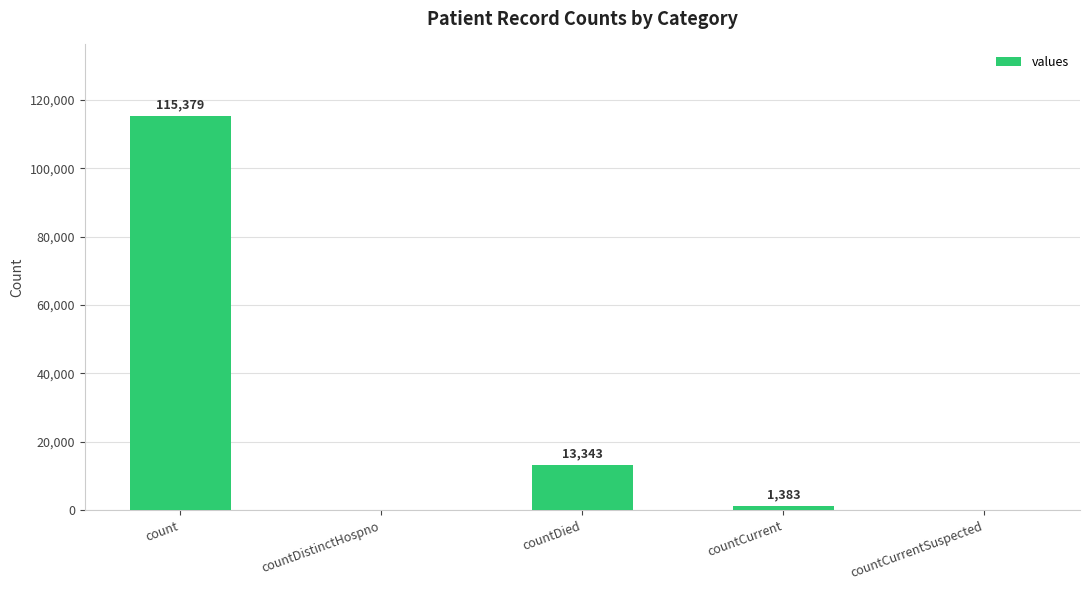

The value at countDistinctHospno is -64272. True or false?

False